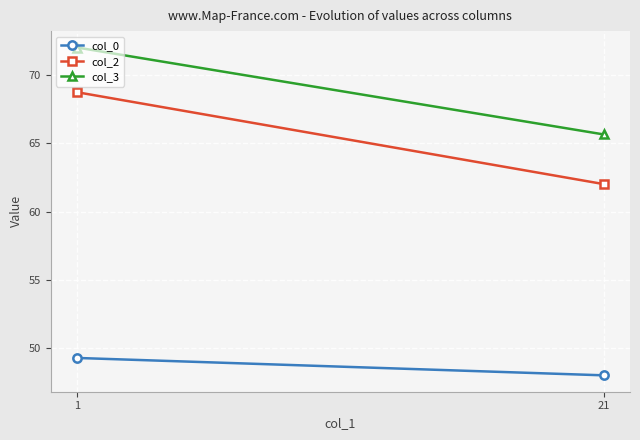

What is the sum of the col_0 values at 21 and 1?

97.2